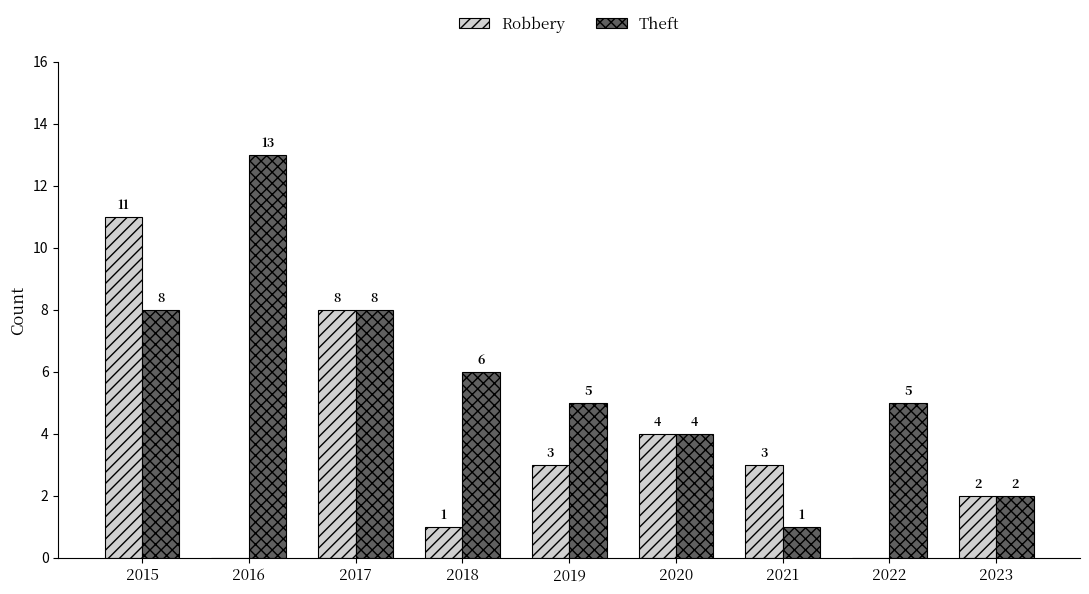

How many distinct data groups are displayed?

2